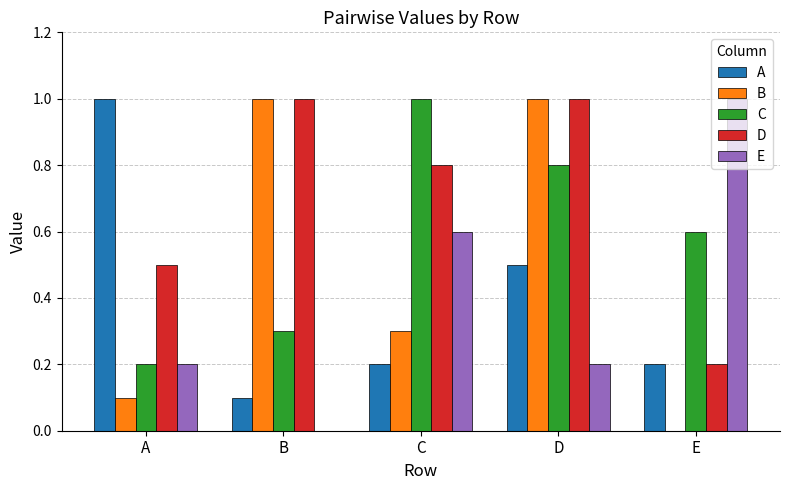

Which series has the largest total across all categories?

D